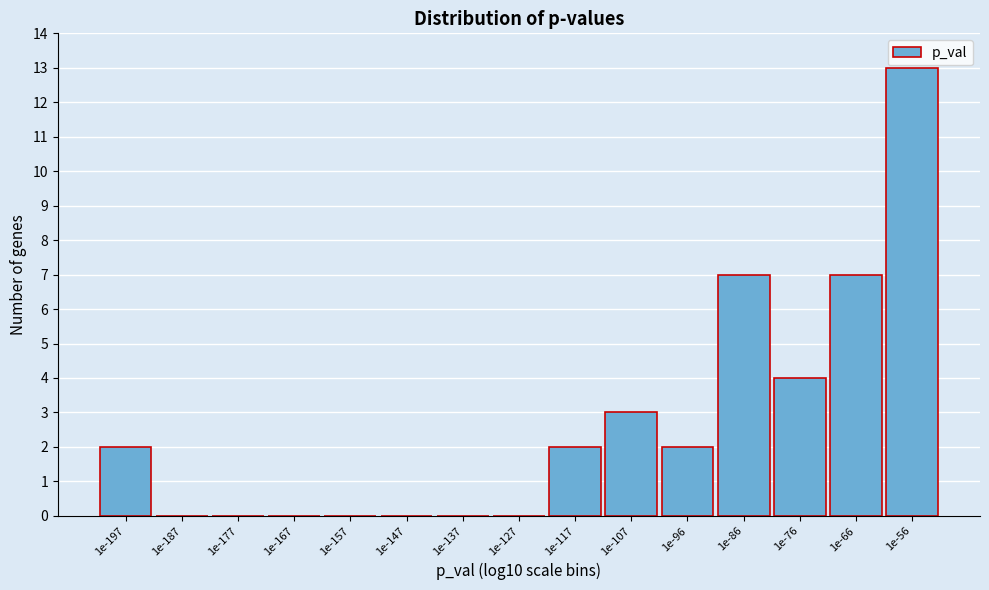

Reading left to right, list all the values displayed in this chart.

1e-197=2	1e-187=0	1e-177=0	1e-167=0	1e-157=0	1e-147=0	1e-137=0	1e-127=0	1e-117=2	1e-107=3	1e-96=2	1e-86=7	1e-76=4	1e-66=7	1e-56=13